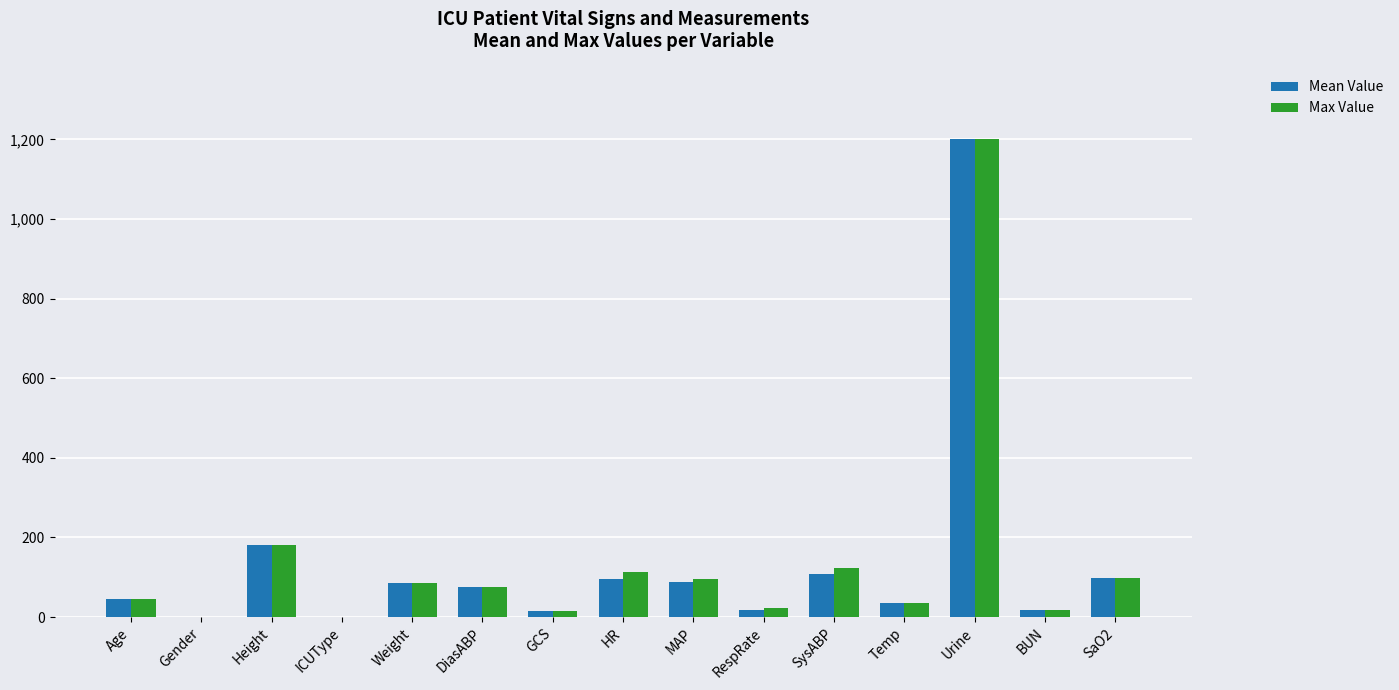

At which category is the sum across all series the highest?

Urine